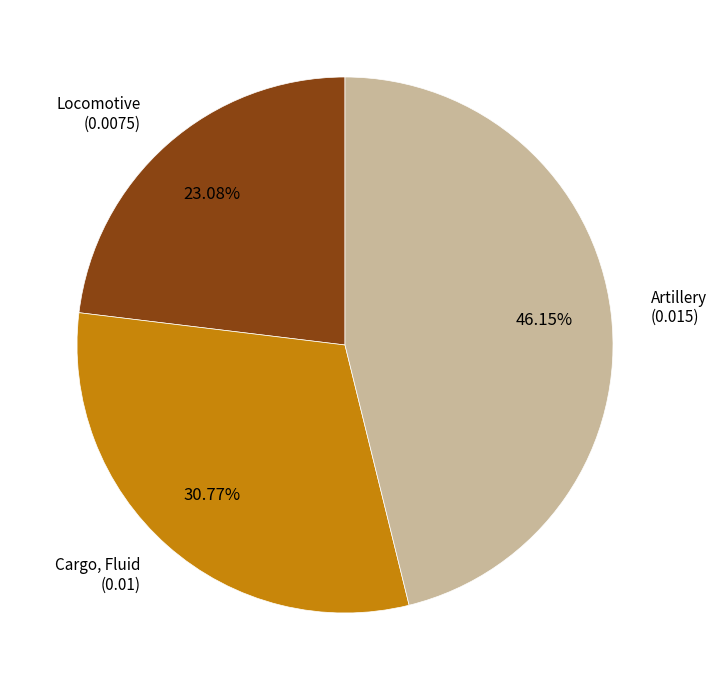

How many segments does this pie chart have?

3